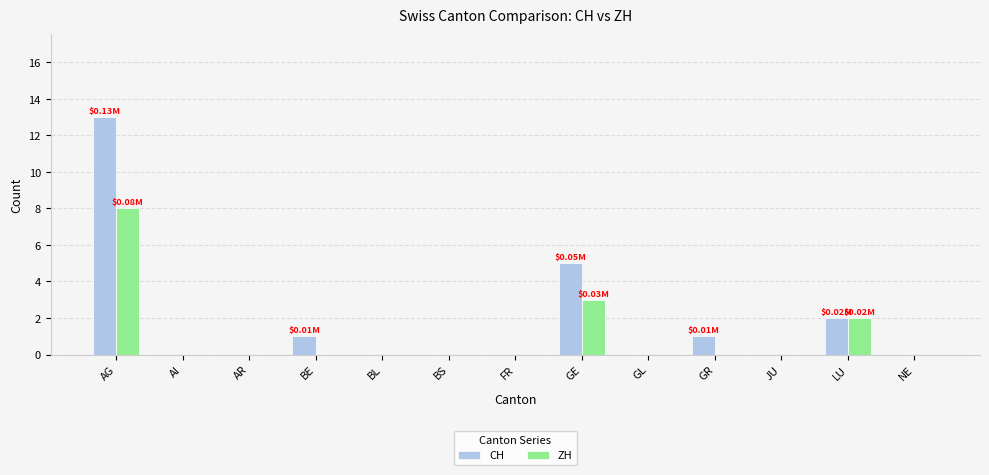

Reading left to right, list all the values displayed in this chart.

CH: AG=13	AI=0	AR=0	BE=1	BL=0	BS=0	FR=0	GE=5	GL=0	GR=1	JU=0	LU=2	NE=0
ZH: AG=8	AI=0	AR=0	BE=0	BL=0	BS=0	FR=0	GE=3	GL=0	GR=0	JU=0	LU=2	NE=0